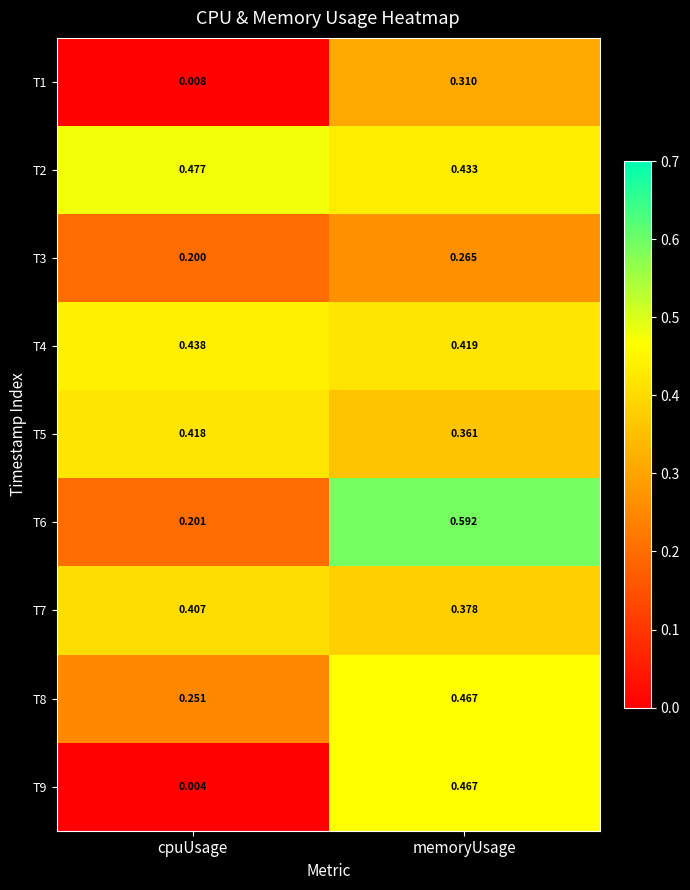

Where is T8 nearest to the value 0?

cpuUsage